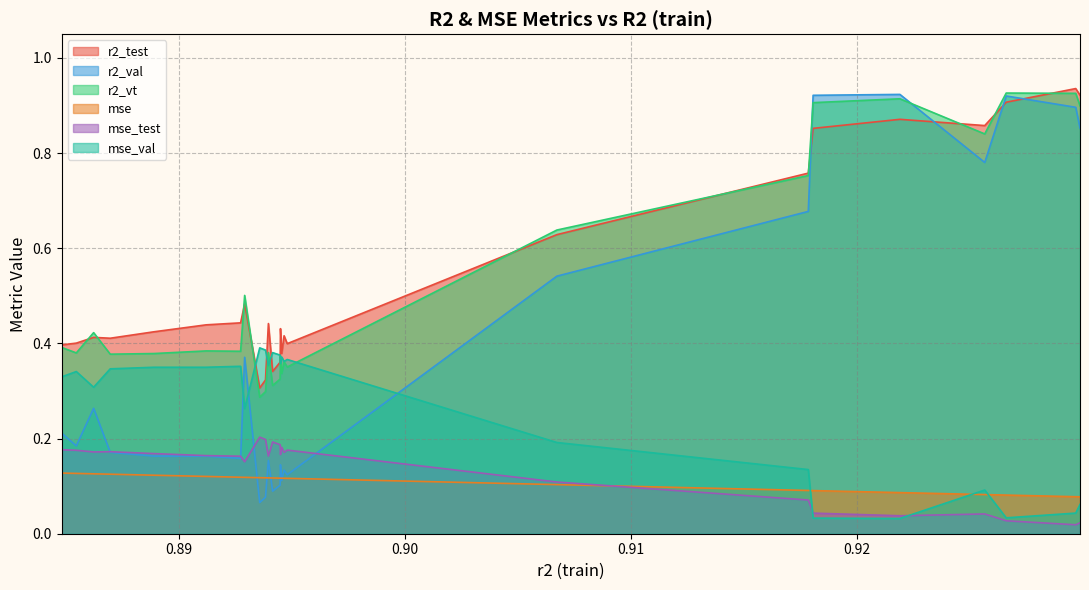

Which series has the largest range (max minus min)?

r2_val